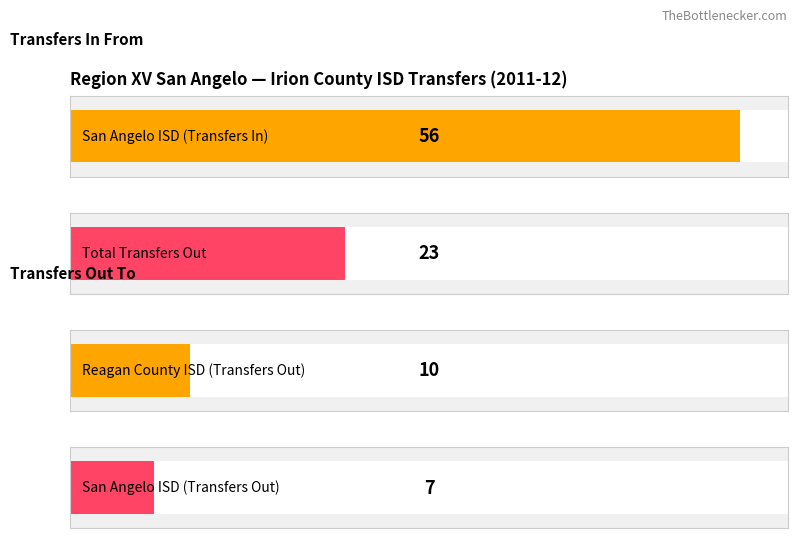

Rank the series by their maximum value, from lowest to highest.

Transfers Out To, Transfers In From